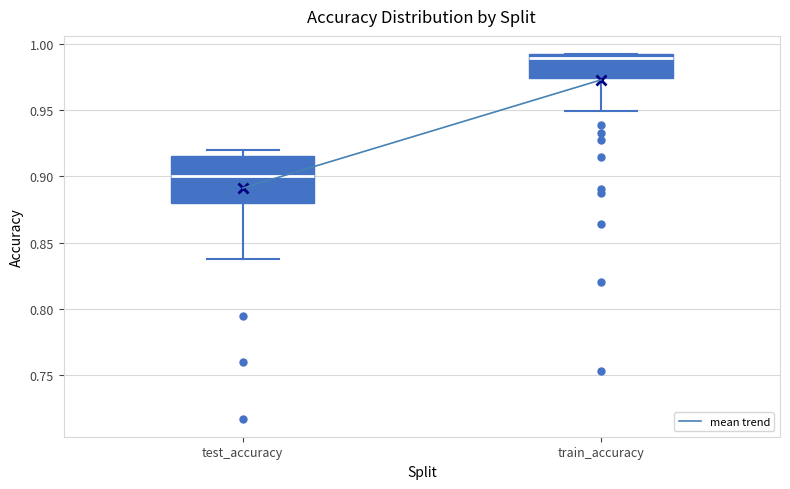

Which box has the highest median line?

train_accuracy